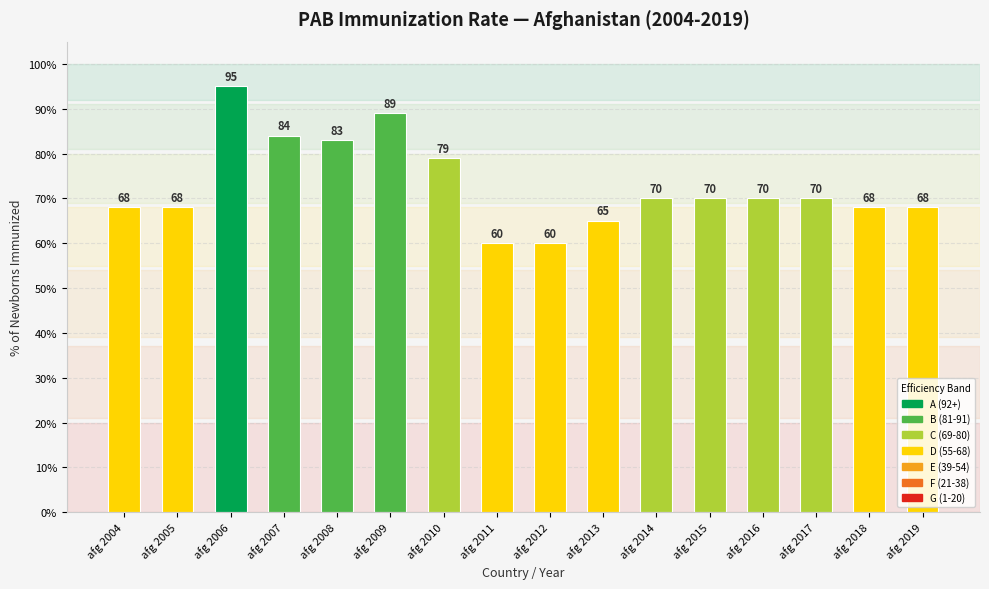

What is the change in value from afg 2011 to afg 2018?

+8